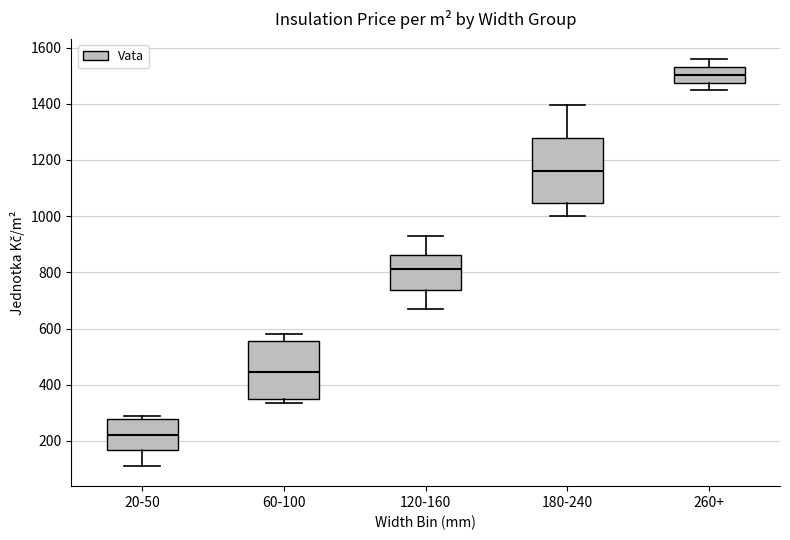

Where does the upper whisker of the box for 260+ end on the y-axis? The values are not printed on the chart, so give them approximately, as read against the axis.

1560